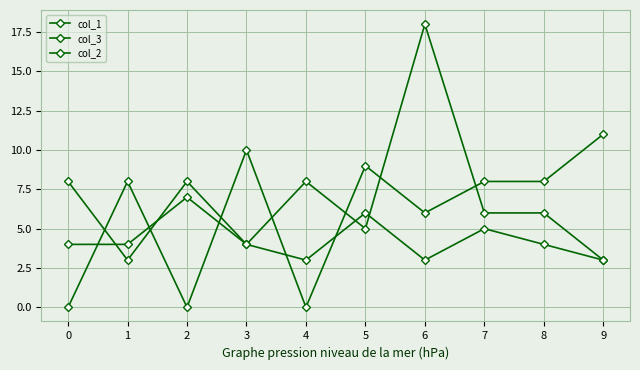

Is this an area chart (filled region under the line)?

No